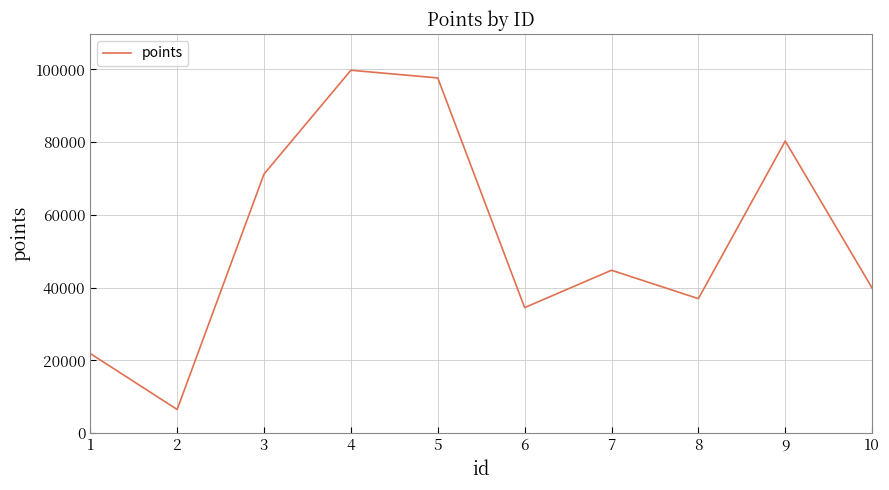

Rank the categories by value from lowest to highest.

2, 1, 6, 8, 10, 7, 3, 9, 5, 4